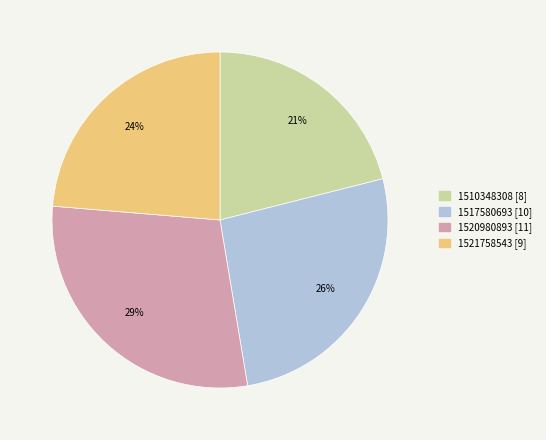

To the nearest percent, what is the average slice percentage?

25%